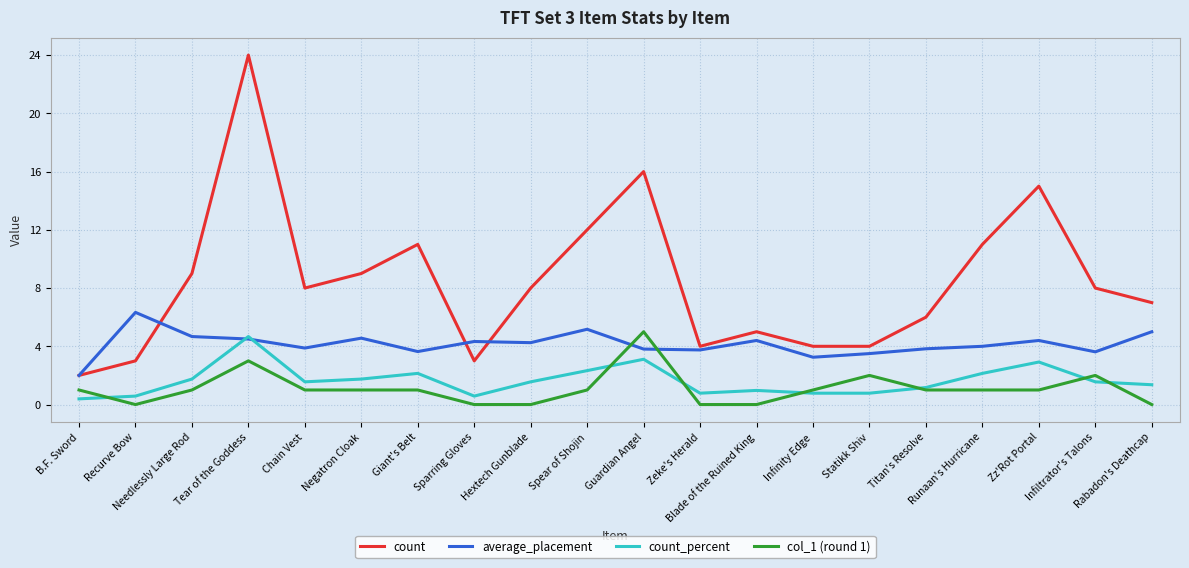

Which series has the largest range (max minus min)?

count